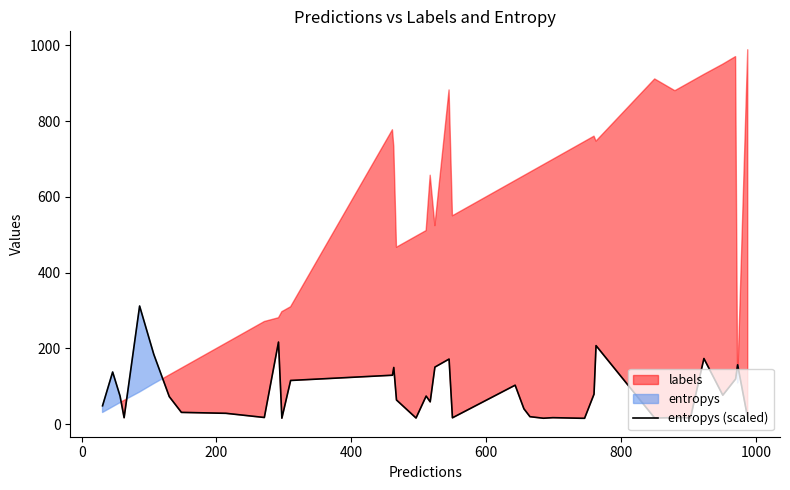

The value at 27 is 8.1. True or false?

False